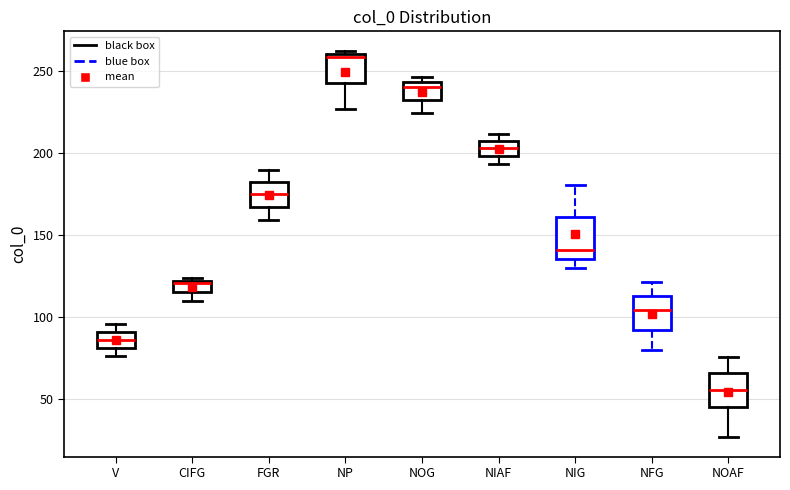

Which box has the lowest median line?

NOAF